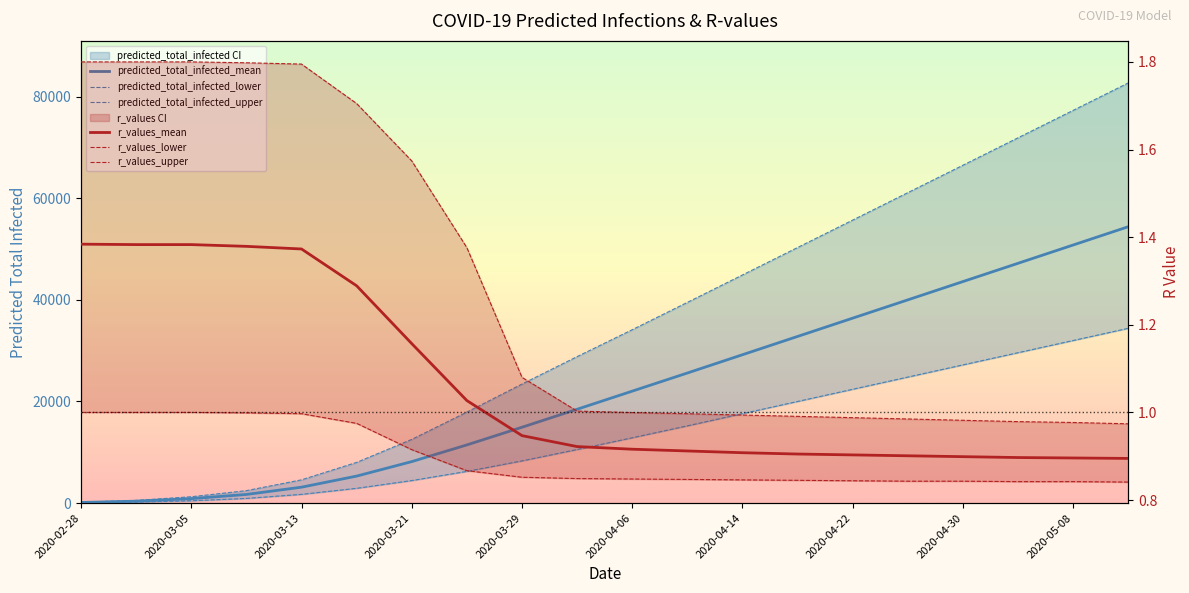

Between 2020-02-28 and 2020-04-02, which is larger?

2020-04-02